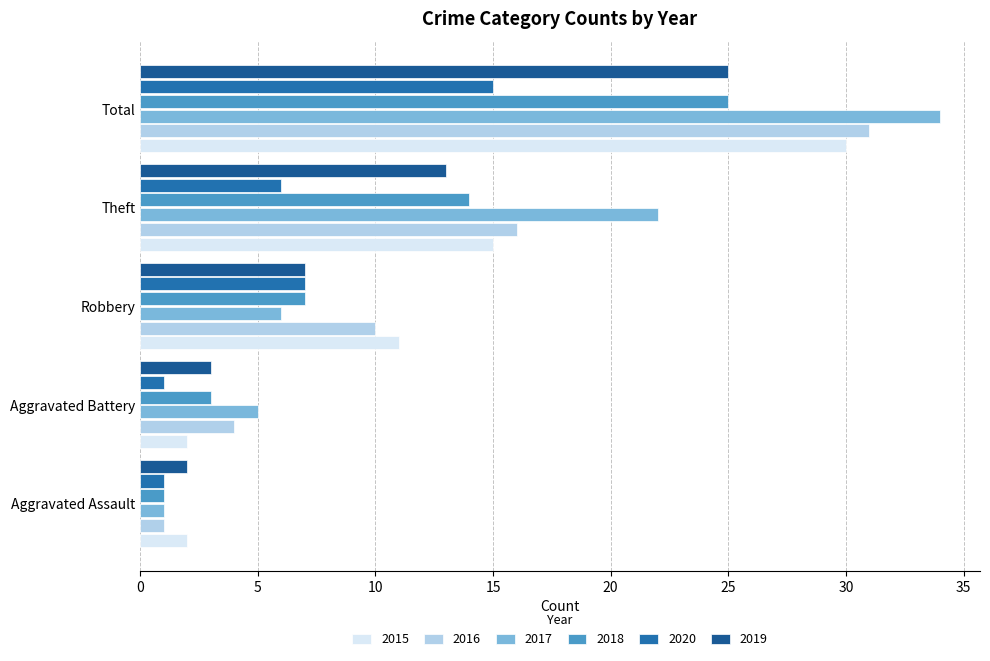

How many data points in 2019 are less than 7?

2